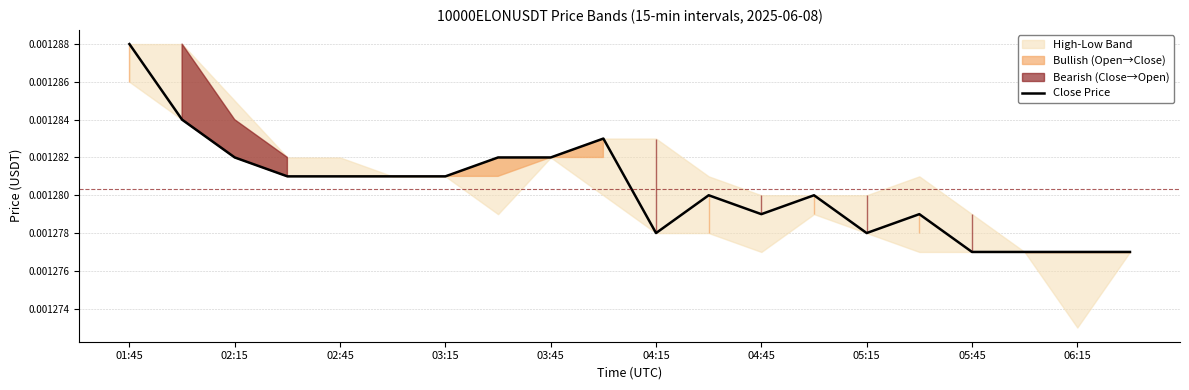

Which has a higher value, 13 or 04:45?

04:45